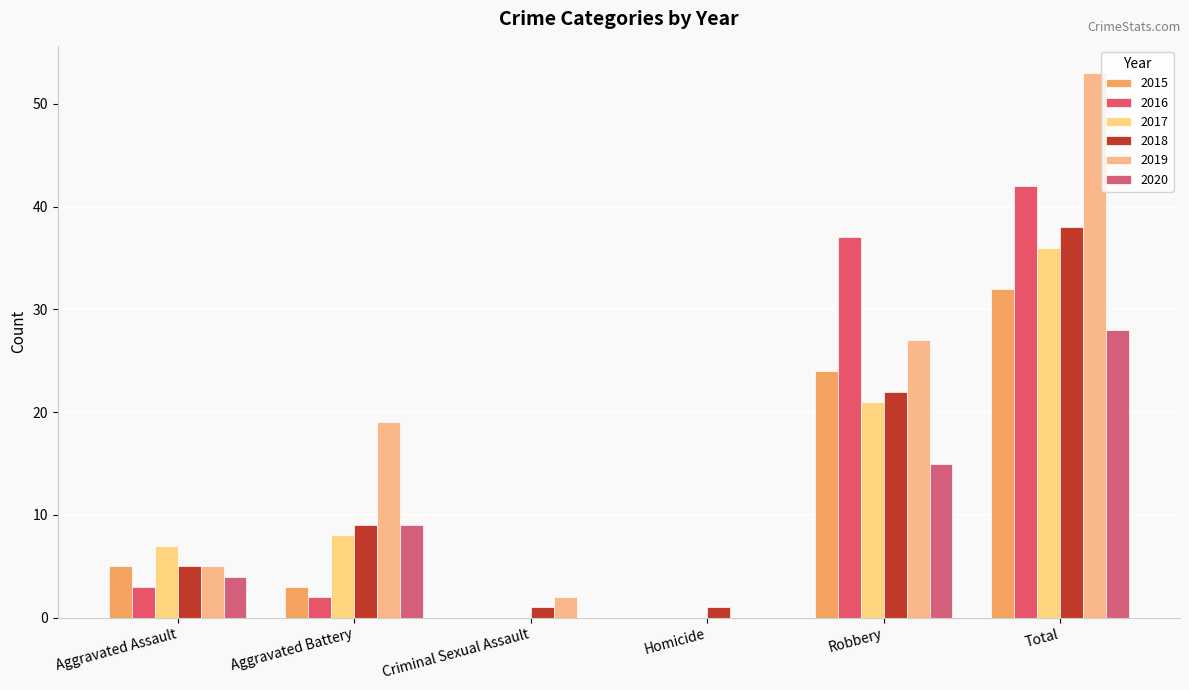

What are all the series names shown in the legend?

2015, 2016, 2017, 2018, 2019, 2020